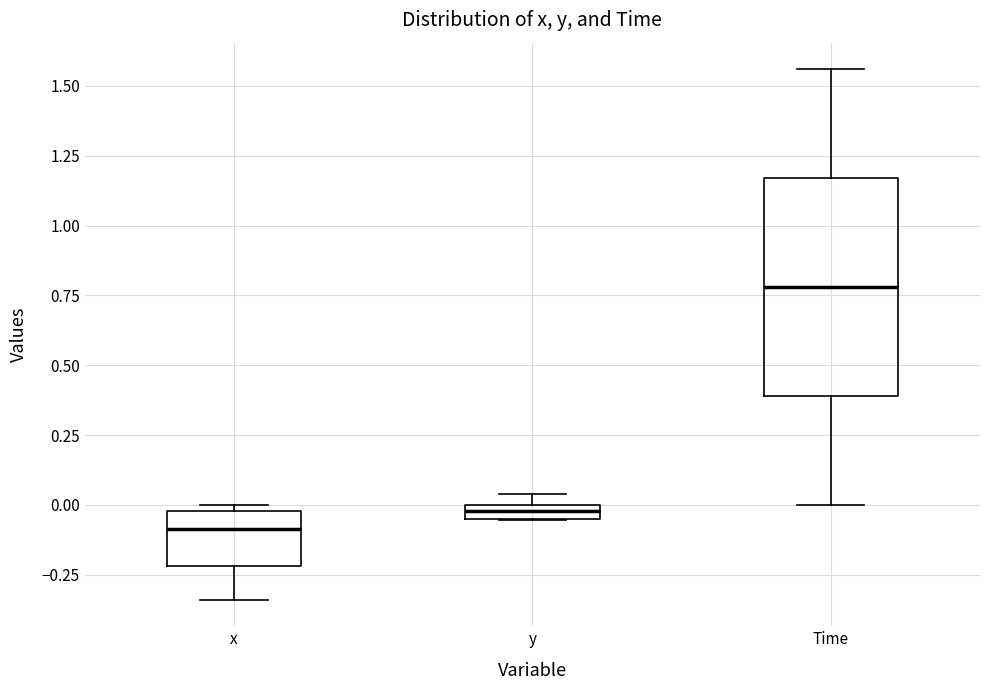

Which box's median line is the highest?

Time